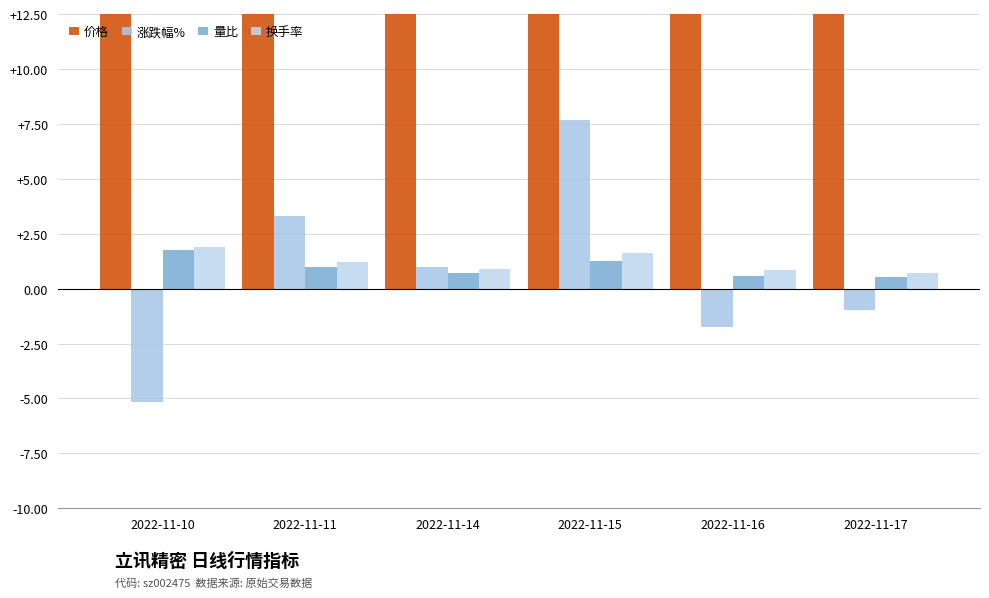

Between 2022-11-17 and 2022-11-14, which is larger?

2022-11-17